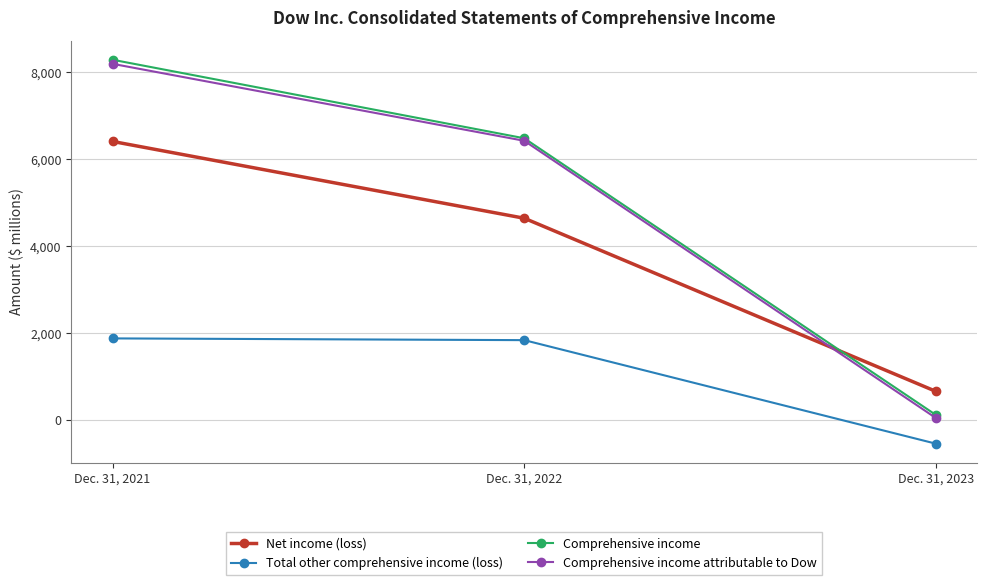

Between Dec. 31, 2021 and Dec. 31, 2023, which series saw the biggest shift?

Comprehensive income